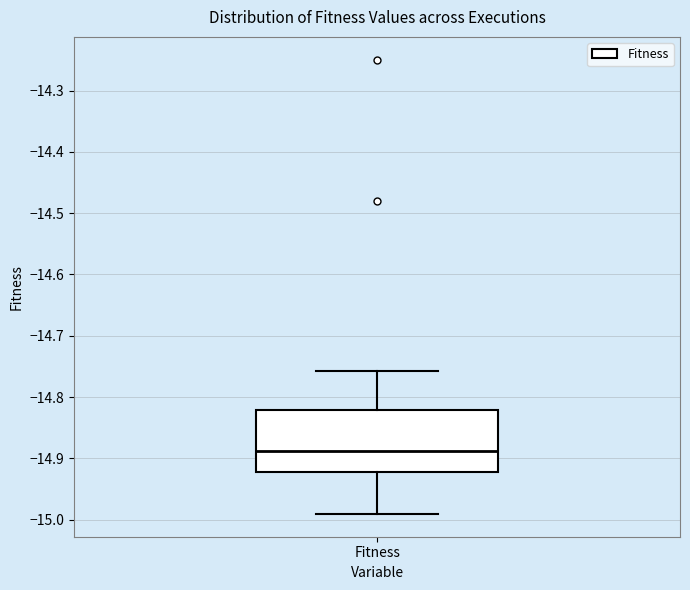

Read this box plot against the y-axis: the position of the median line, the range covered by the box, and the ends of both whiskers. The values are not printed on the chart, so give them approximately, as read against the axis.

median -14.89, box -14.92 to -14.82, whiskers -14.99 to -14.76